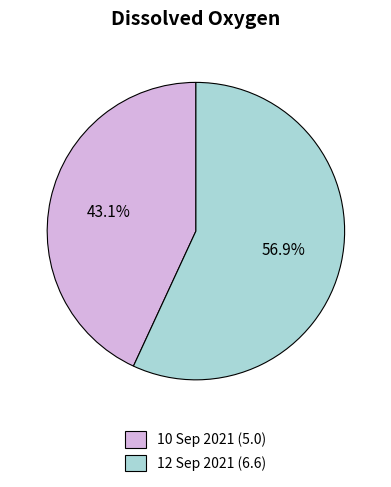

What is the majority slice?

12 Sep 2021